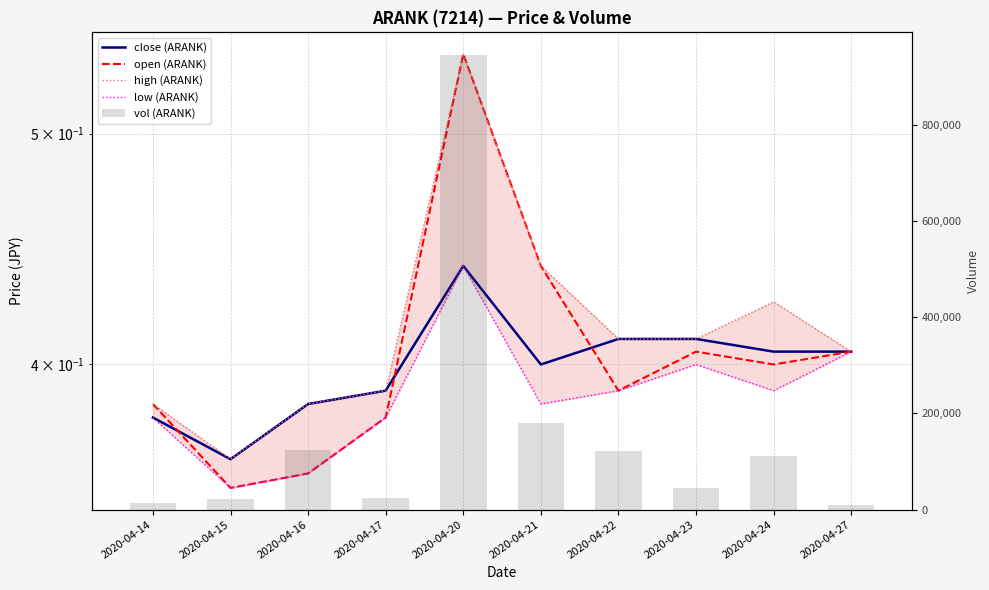

Which series has the largest range (max minus min)?

vol (ARANK)